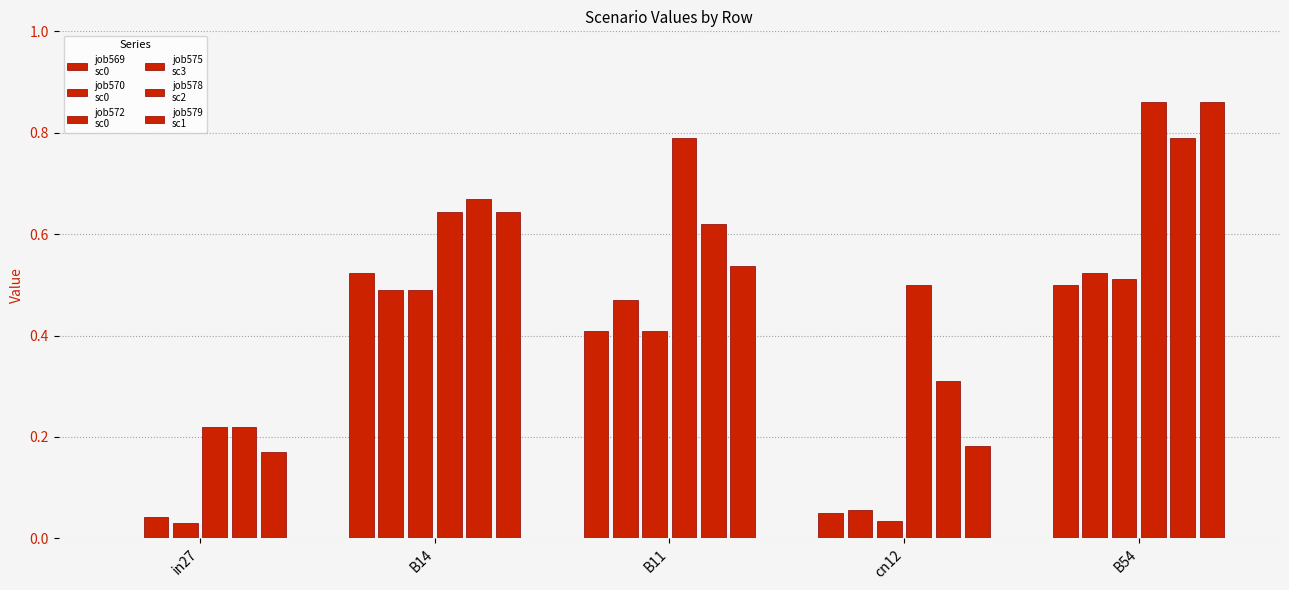

Reading left to right, what are all the values shown in this chart?

job569
sc0: 0.0	0.5	0.4	0.0	0.5
job570
sc0: 0.0	0.5	0.5	0.1	0.5
job572
sc0: 0.0	0.5	0.4	0.0	0.5
job575
sc3: 0.2	0.6	0.8	0.5	0.9
job578
sc2: 0.2	0.7	0.6	0.3	0.8
job579
sc1: 0.2	0.6	0.5	0.2	0.9